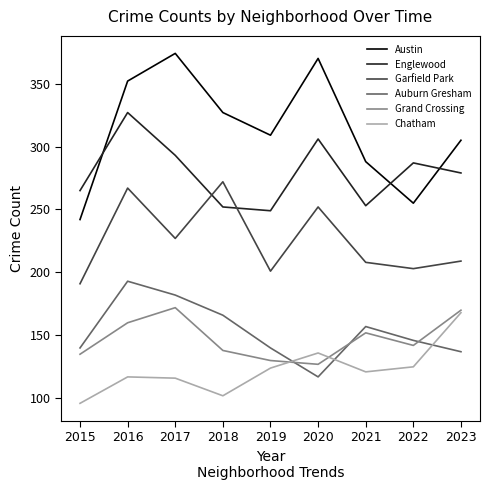

Which series ends up on top after the final intersection of Garfield Park and Englewood?

Englewood